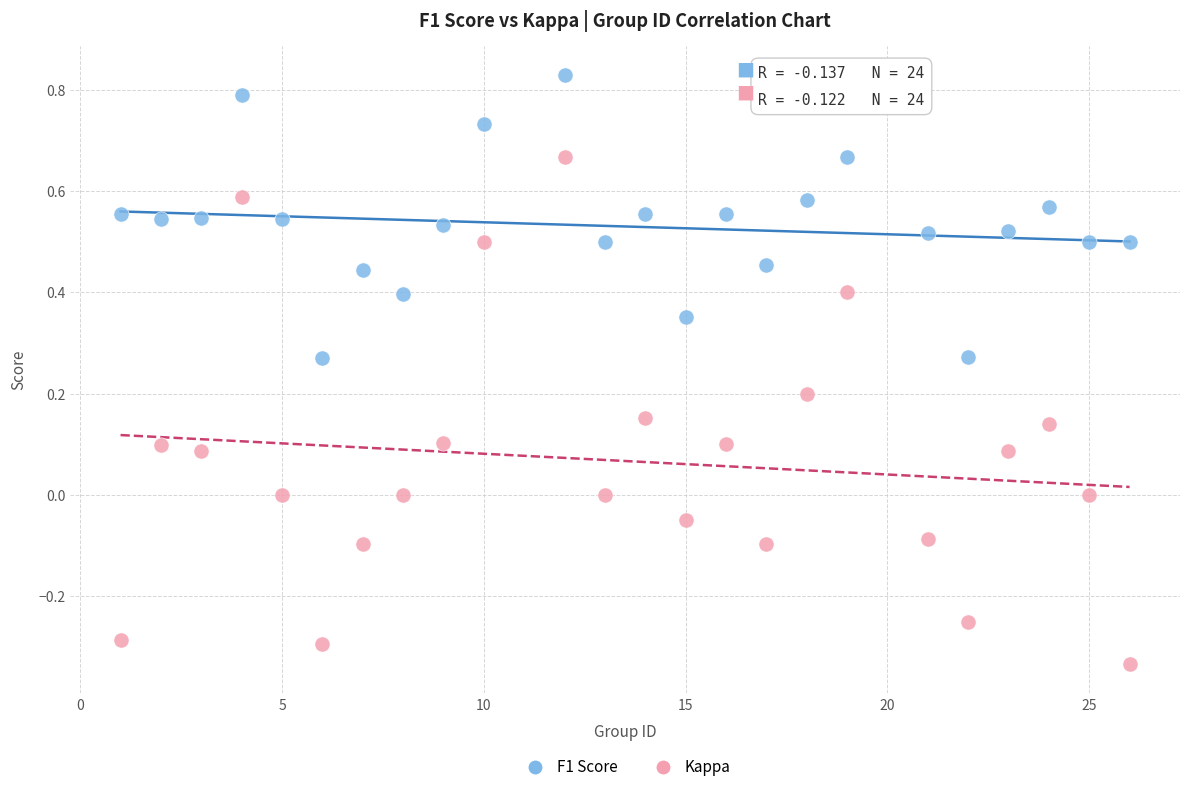

What is the X range (max minus min) for the scatter plot?

25.0